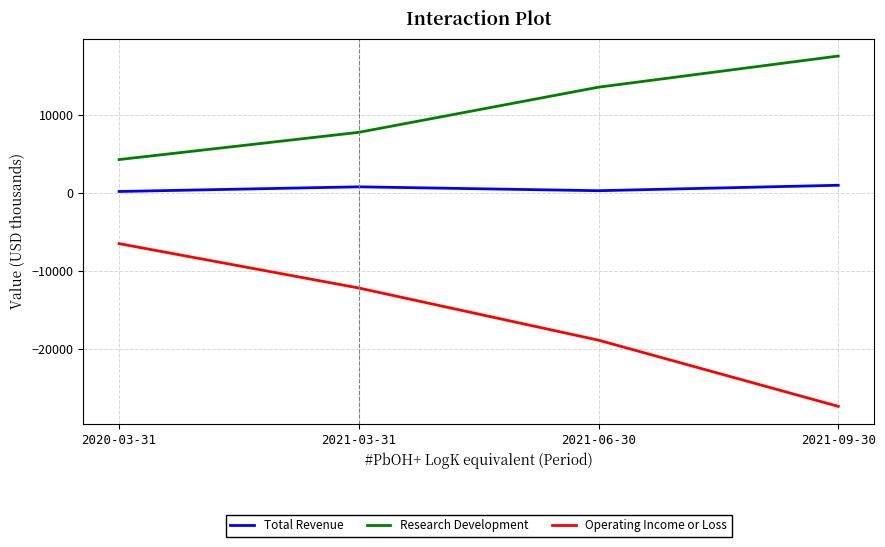

What is the difference between the maximum and minimum values in the Operating Income or Loss series?

20900